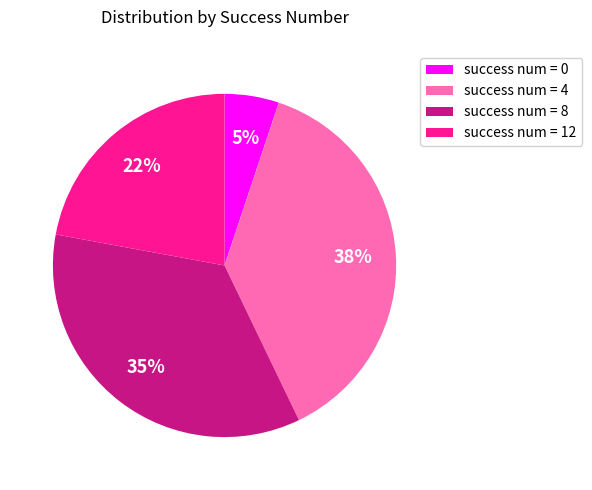

Which category has the biggest portion of the pie?

success num = 4